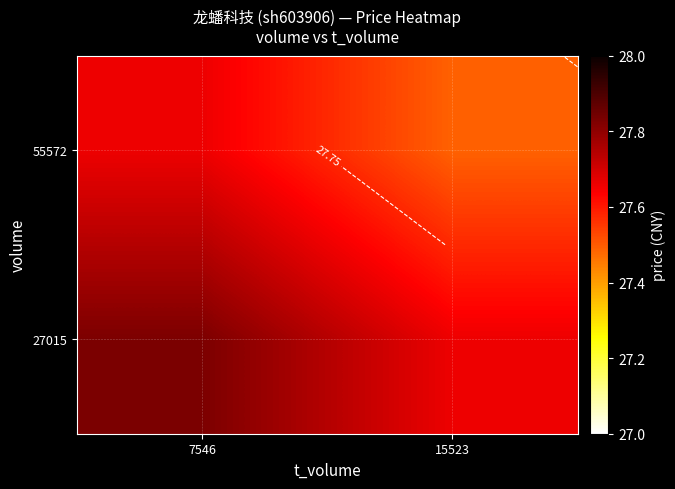

Read the 55572 value at 7546.

27.7